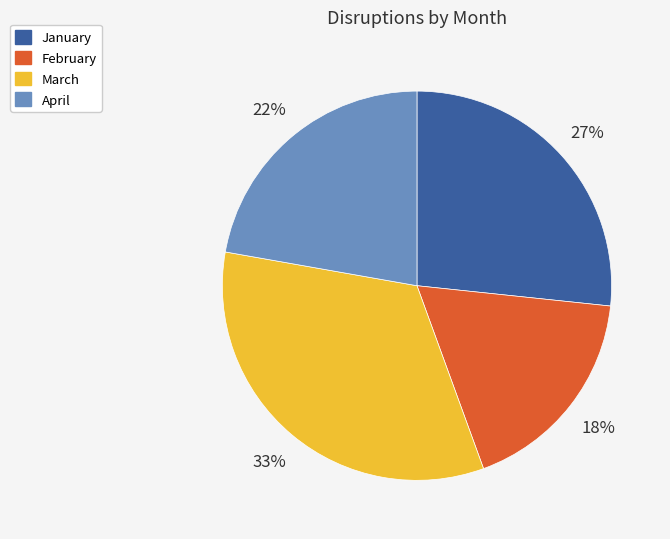

To the nearest percent, what is the combined percentage of April and January?

49%